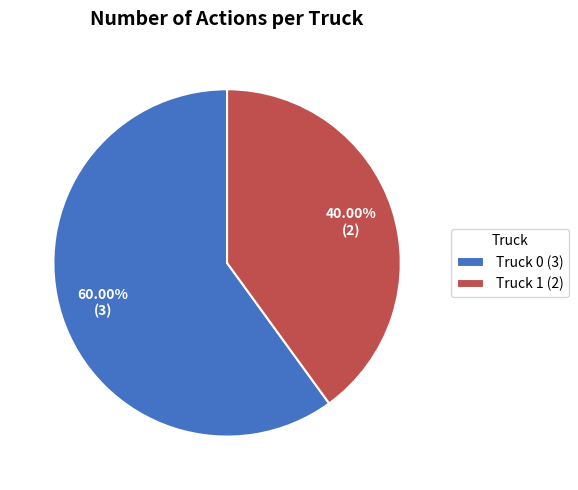

Which has a higher value, Truck 0 or Truck 1?

Truck 0